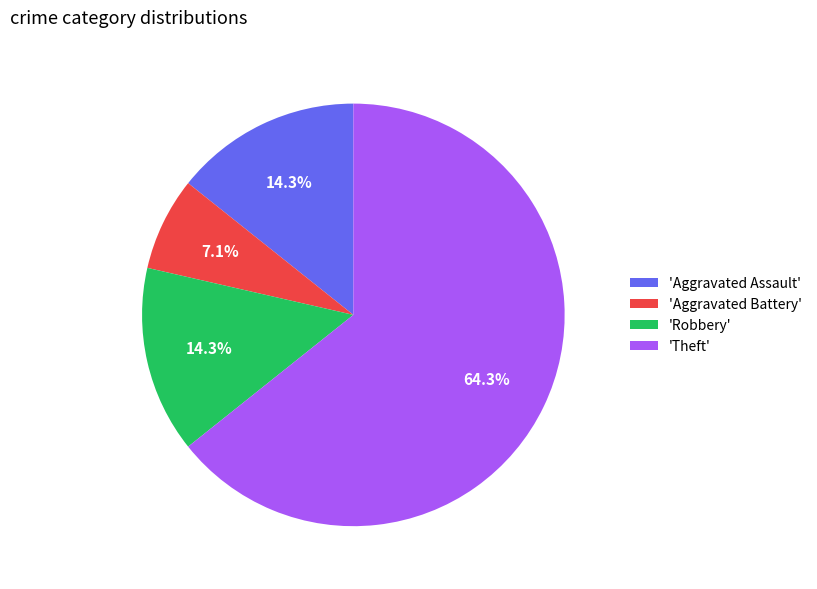

Is there any slice that represents more than half of the pie?

Yes